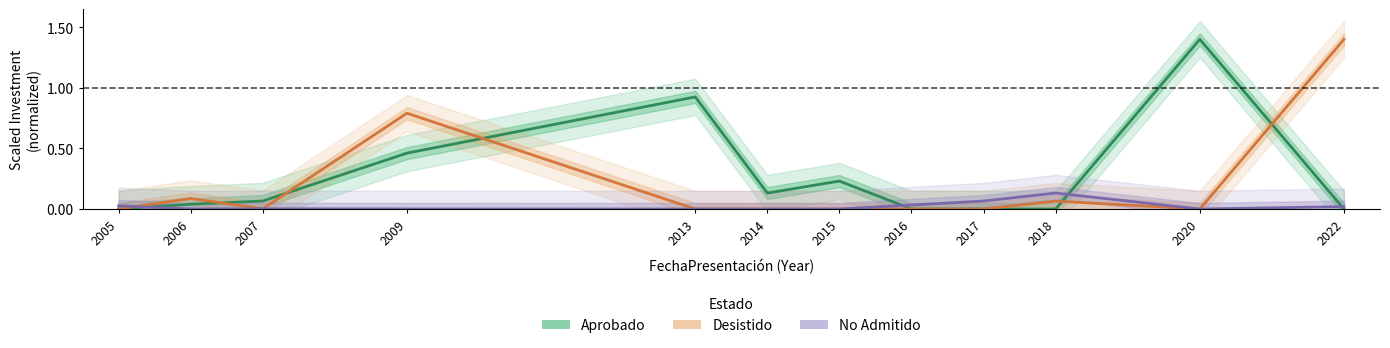

How many intersections are there between No Admitido and Aprobado?

4